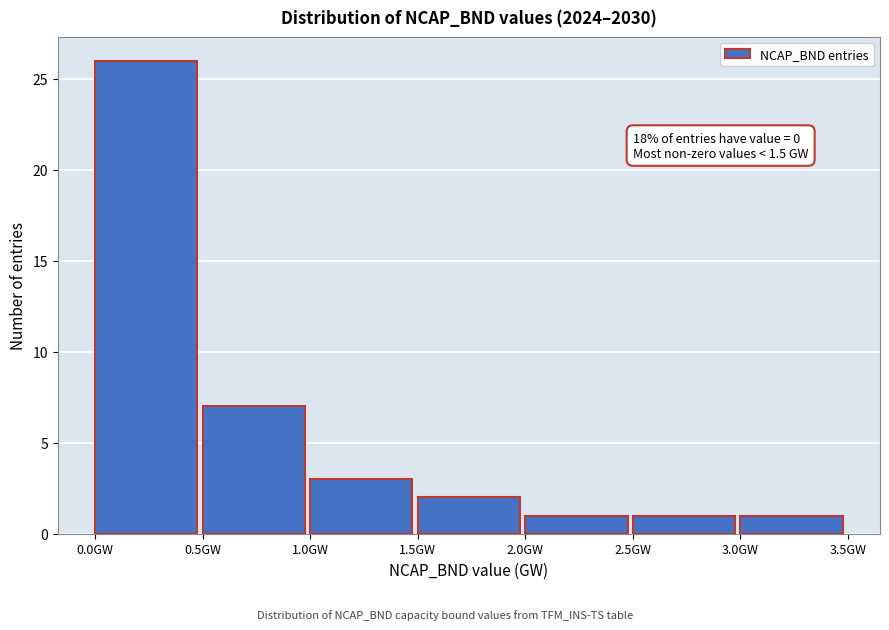

Over which range of the x-axis is the bar tallest?

0.0 to 0.5